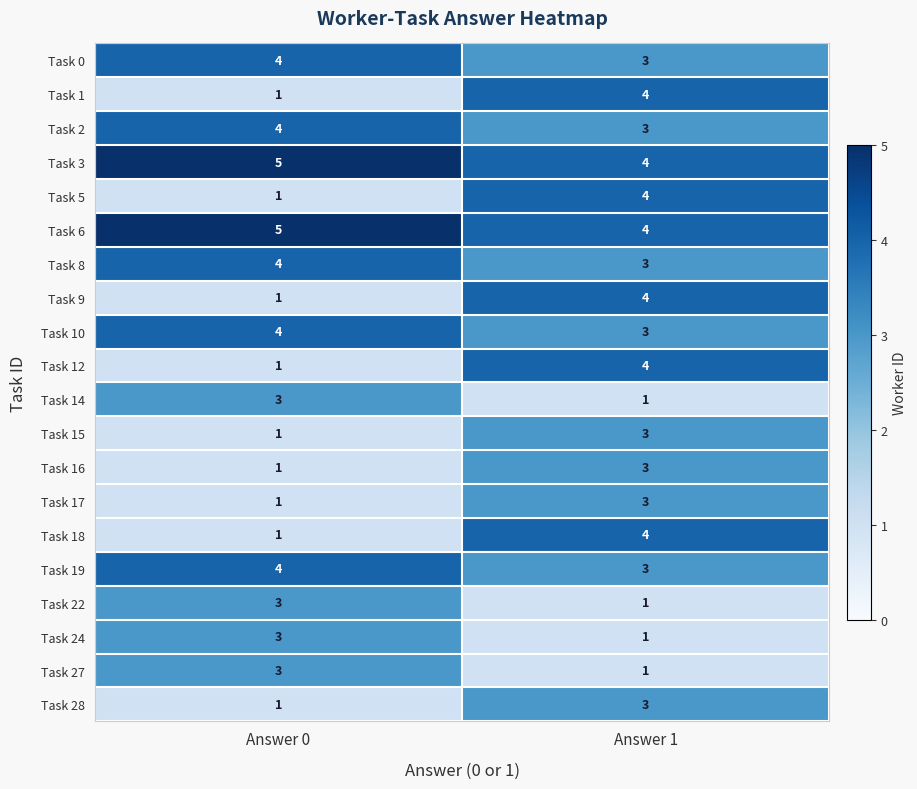

What is the difference between the highest and lowest values at Answer 1?

3